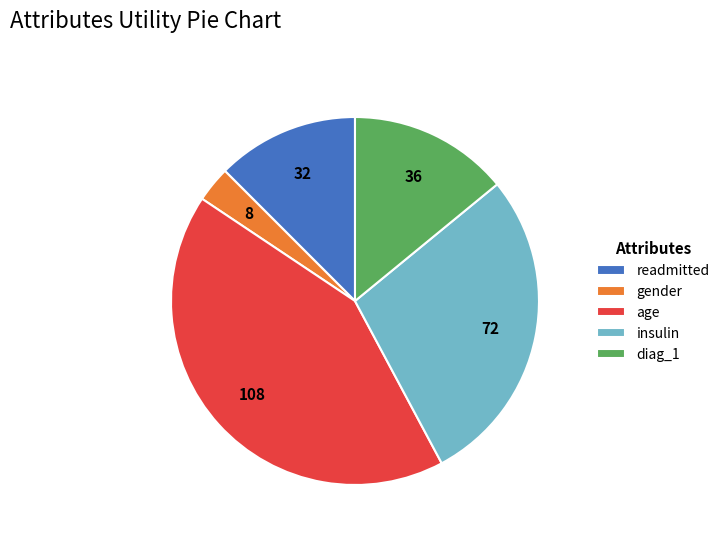

Between age and readmitted, which is larger?

age